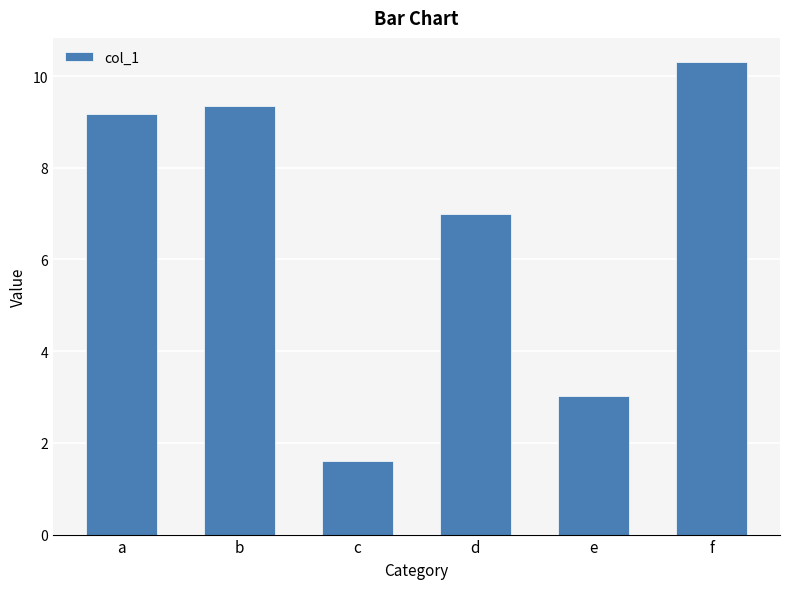

Between c and a, which is larger?

a